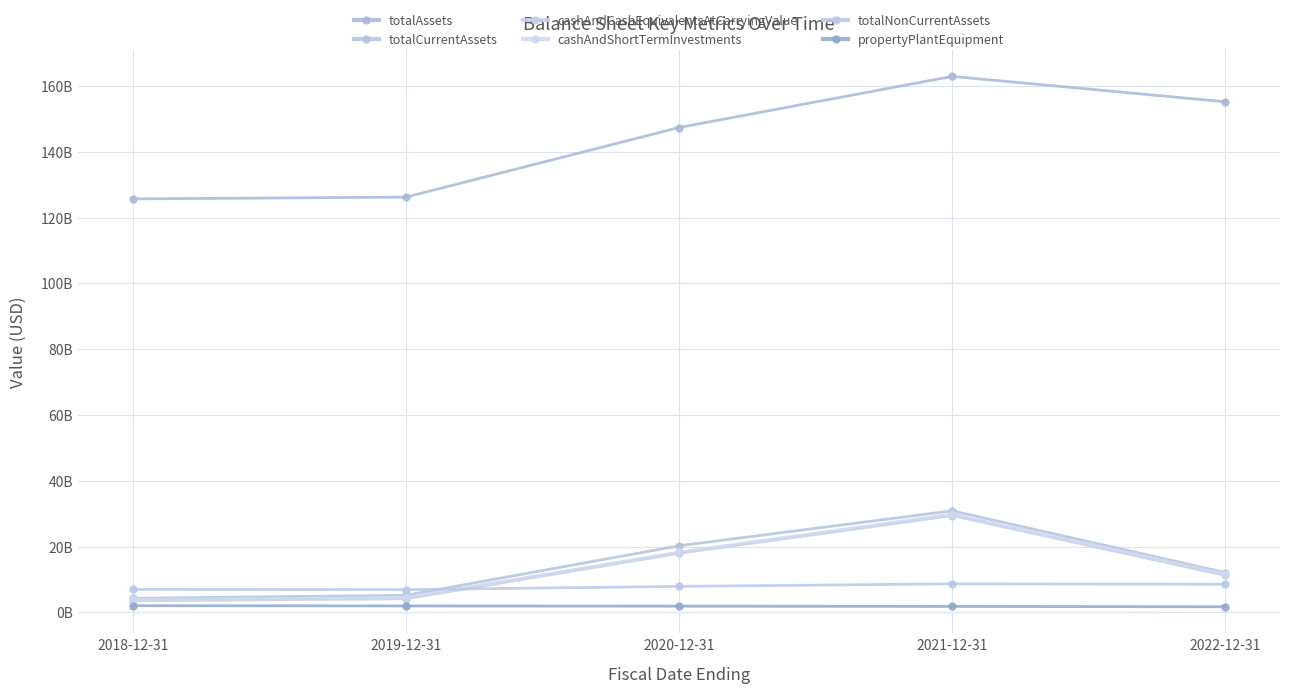

True or false: propertyPlantEquipment and totalCurrentAssets intersect in this chart.

False